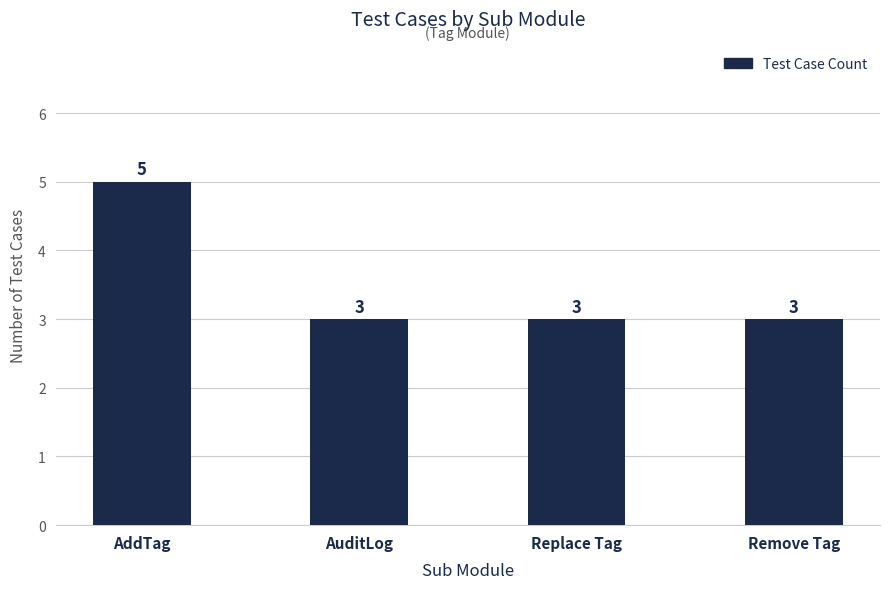

Reading right to left, list all the values displayed in this chart.

Remove Tag=3	Replace Tag=3	AuditLog=3	AddTag=5